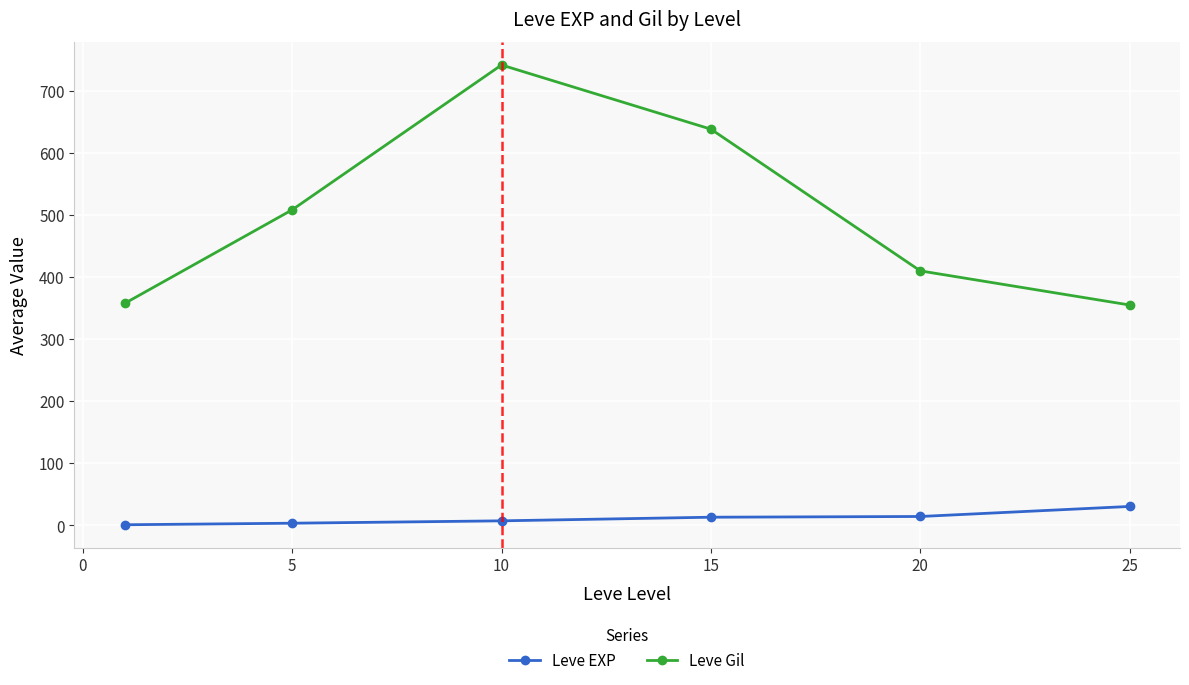

True or false: Leve Gil has more than 1 points higher than both neighbors.

False